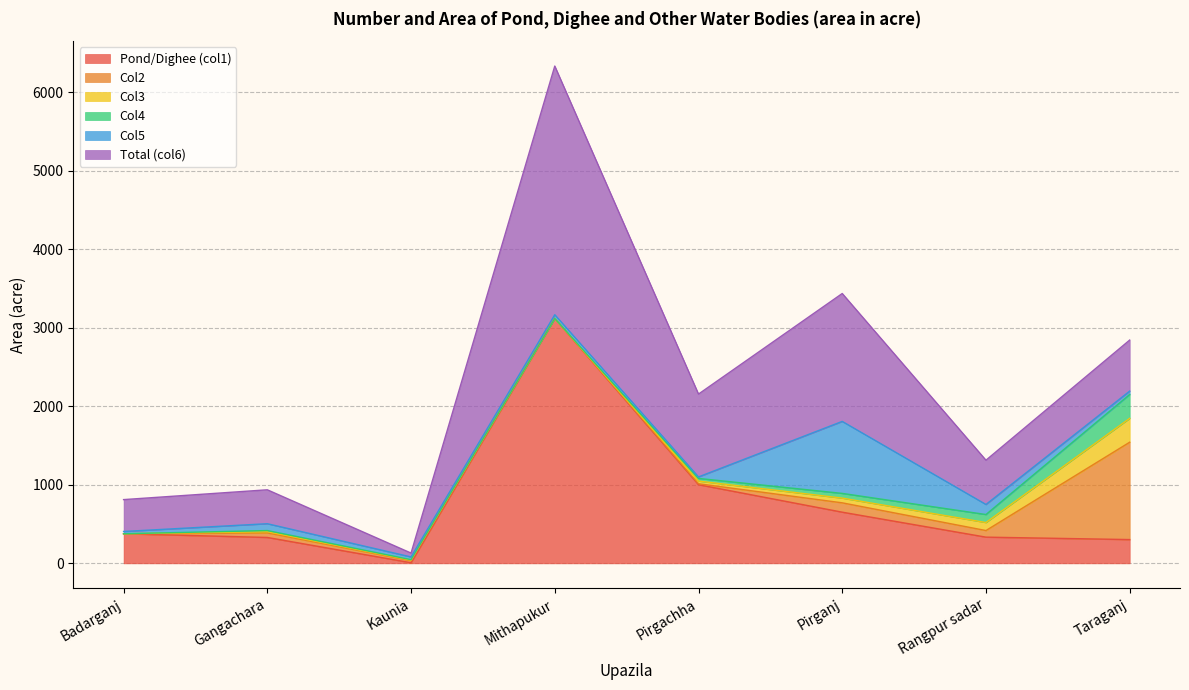

Does the chart have visible grid lines?

Yes